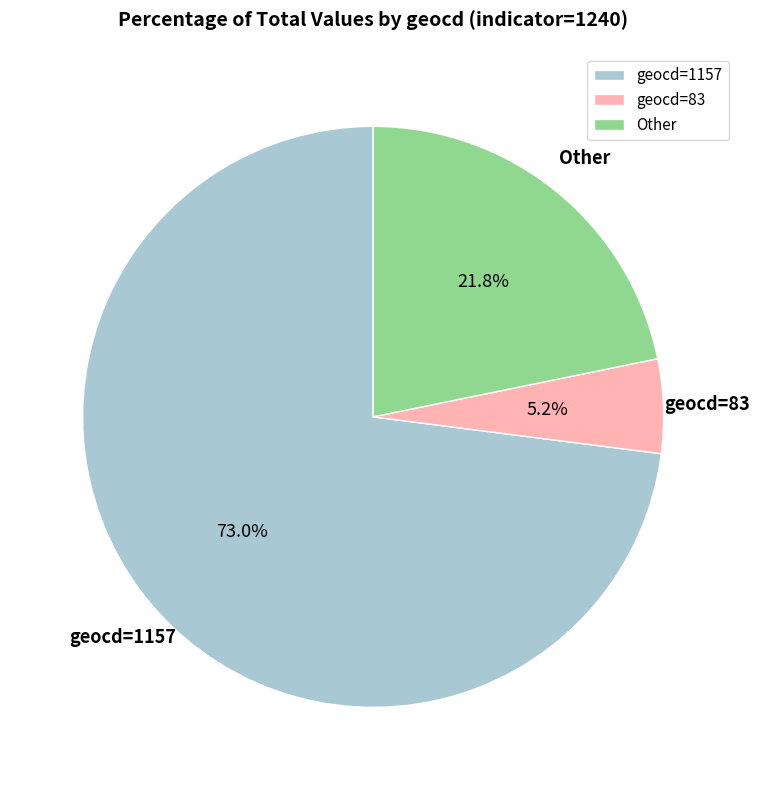

Which category accounts for the majority?

geocd=1157